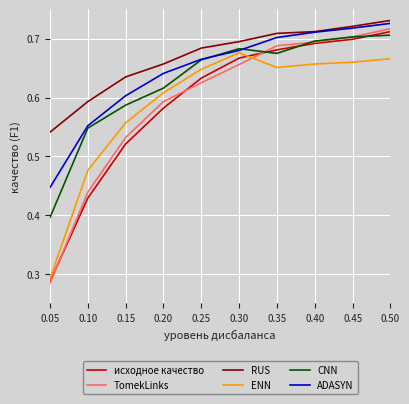

True or false: RUS and ENN cross at least once.

False